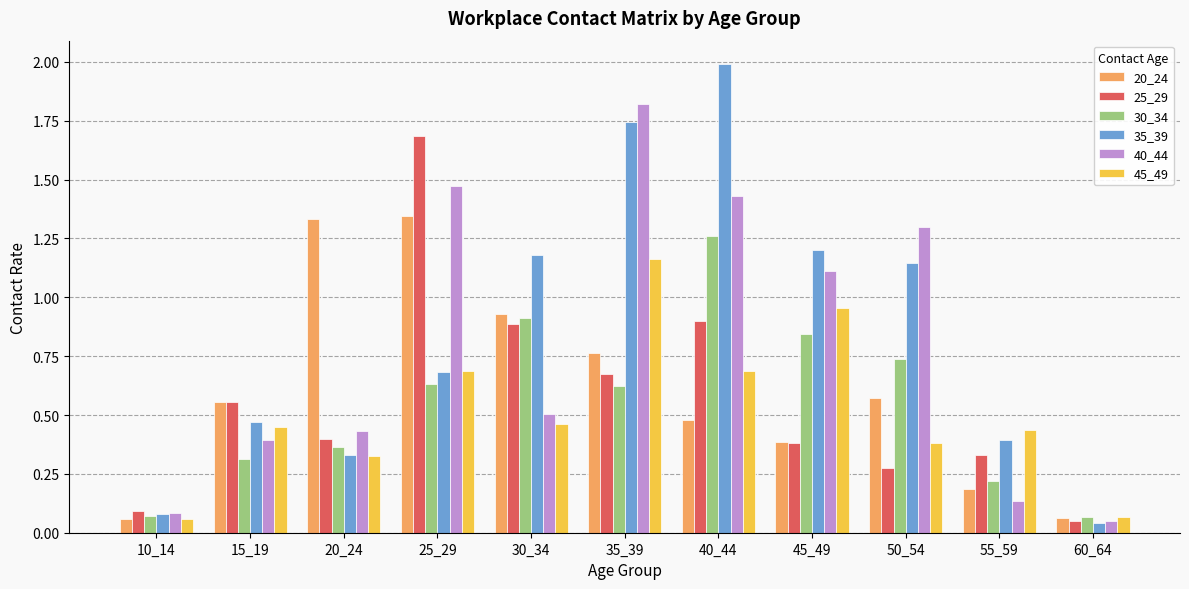

What is the sum of all 35_39 values?

9.3